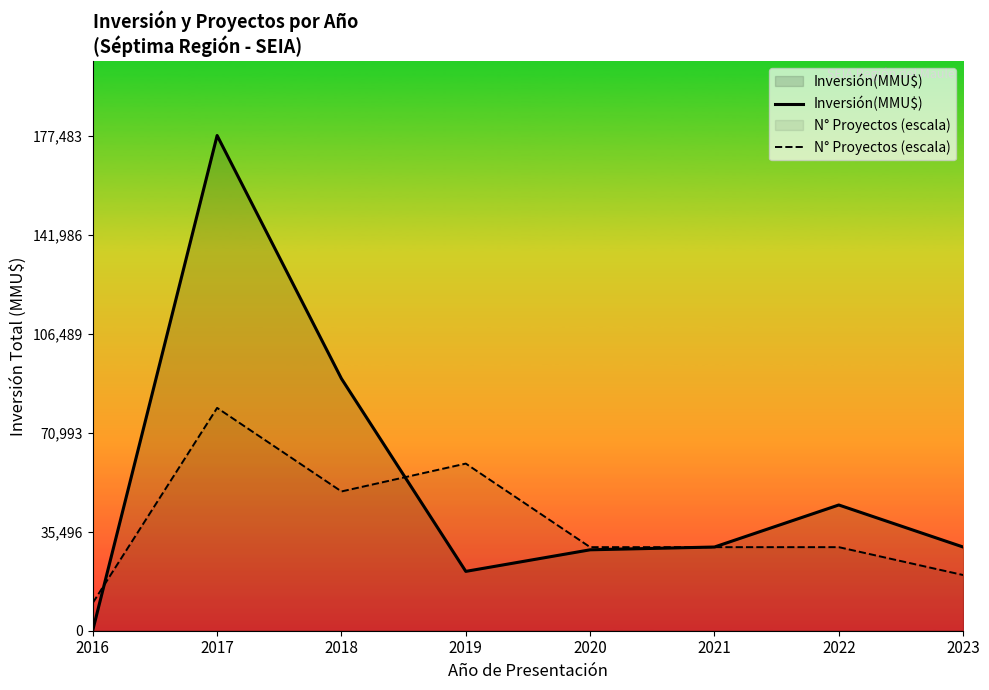

True or false: Inversión(MMU$) has a value of 89936.9 at 2017.

False